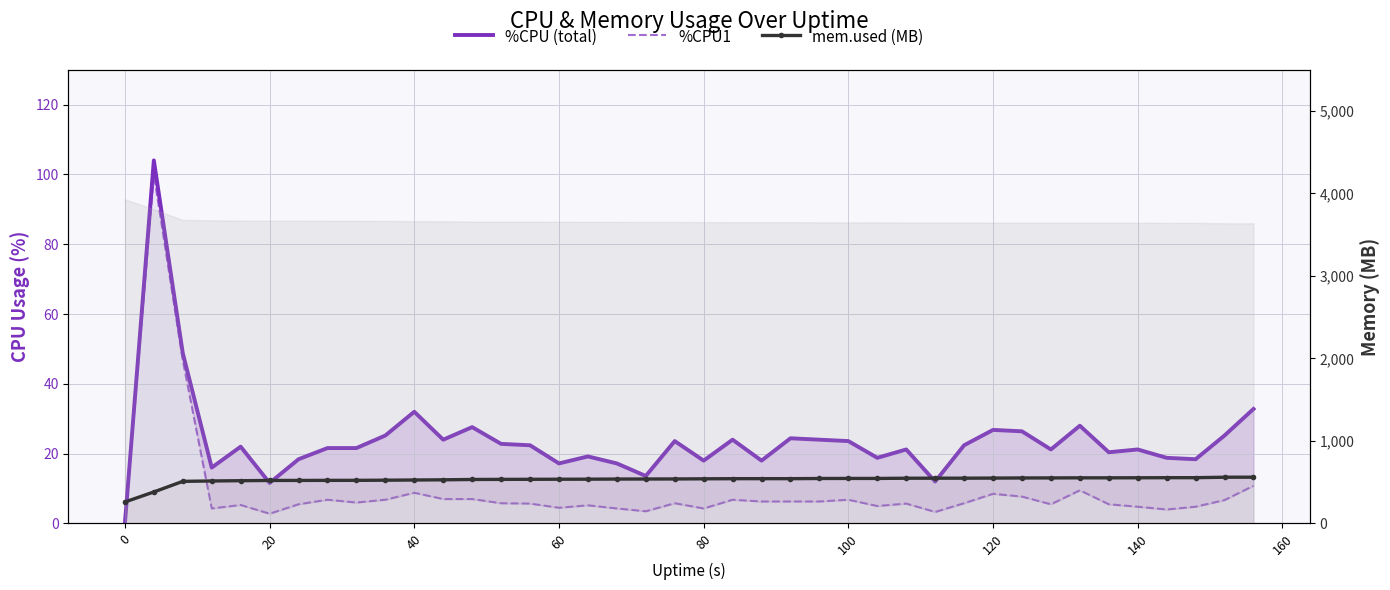

How many data points in %CPU1 are less than 5?

11